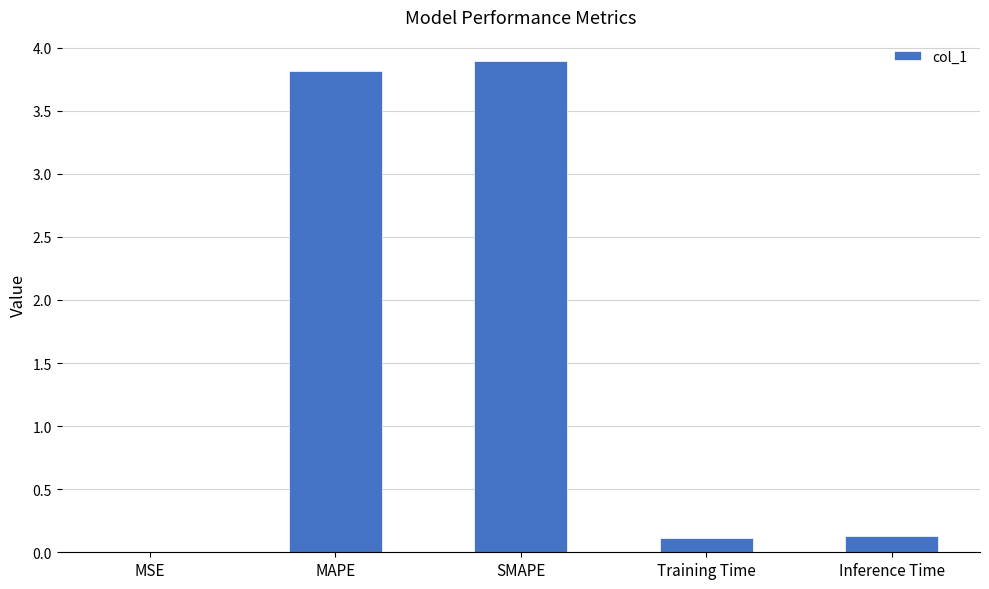

True or false: the data shows 3.9 at SMAPE.

True